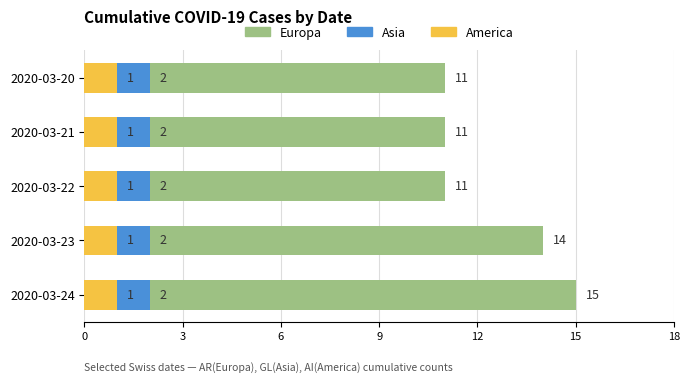

How many groups of bars are there?

5